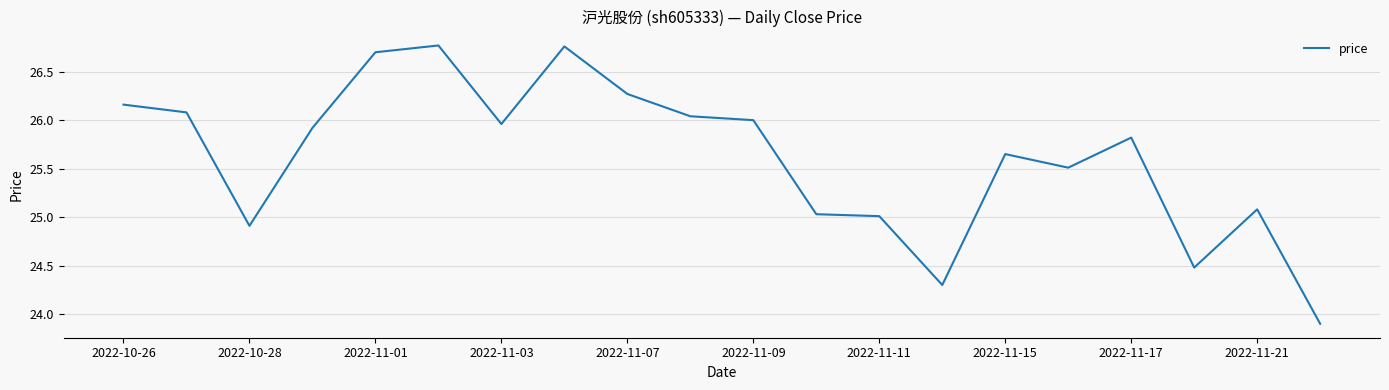

What is the difference between the maximum and minimum values?

2.9